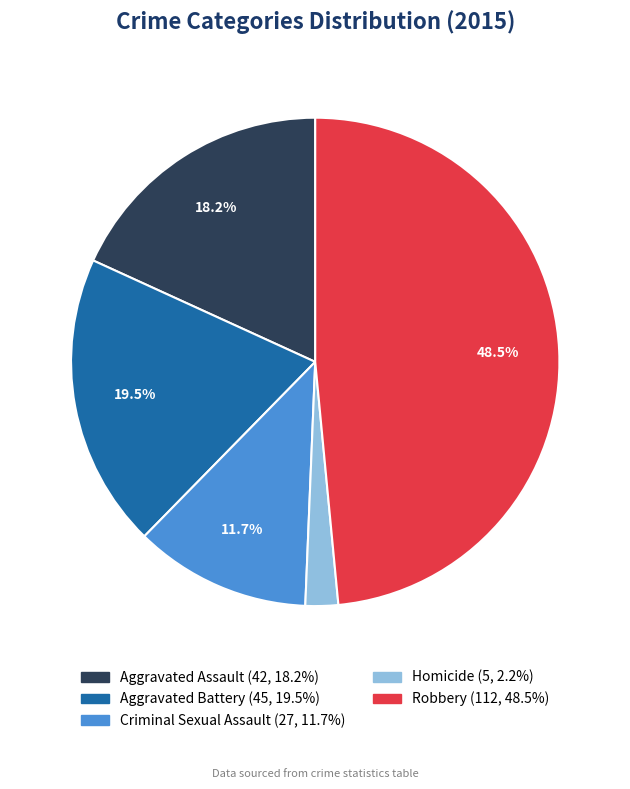

Rank the categories by value from highest to lowest.

Robbery, Aggravated Battery, Aggravated Assault, Criminal Sexual Assault, Homicide